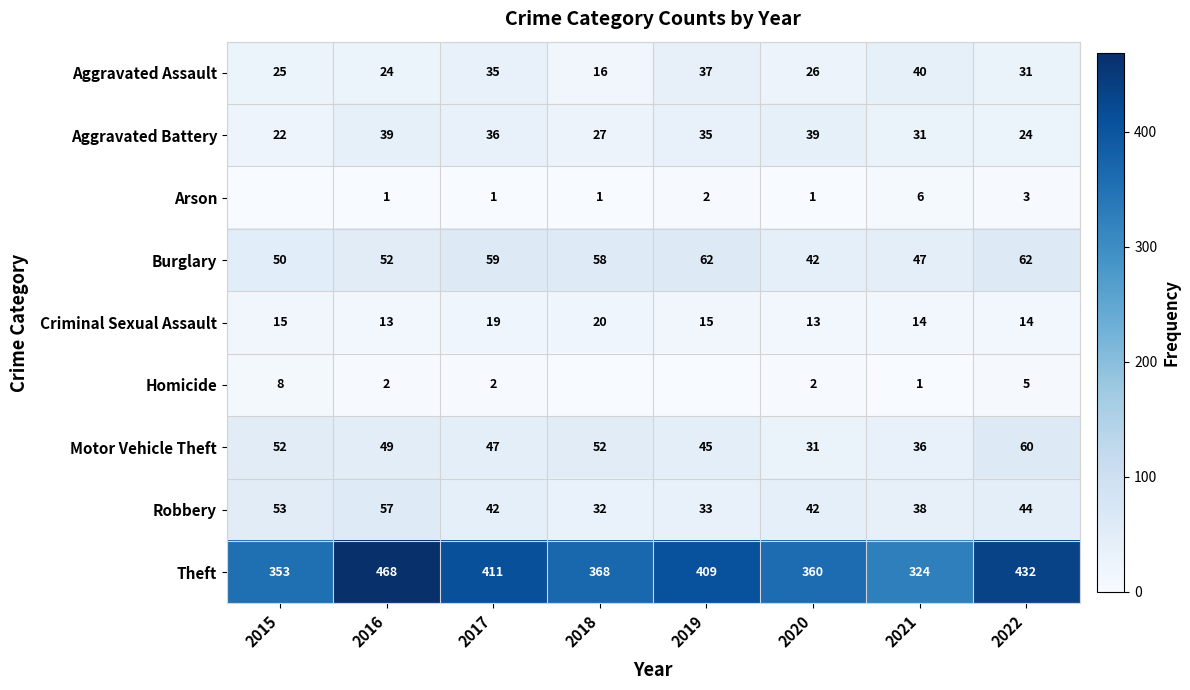

Between 2021 and 2018, which is larger?

2021